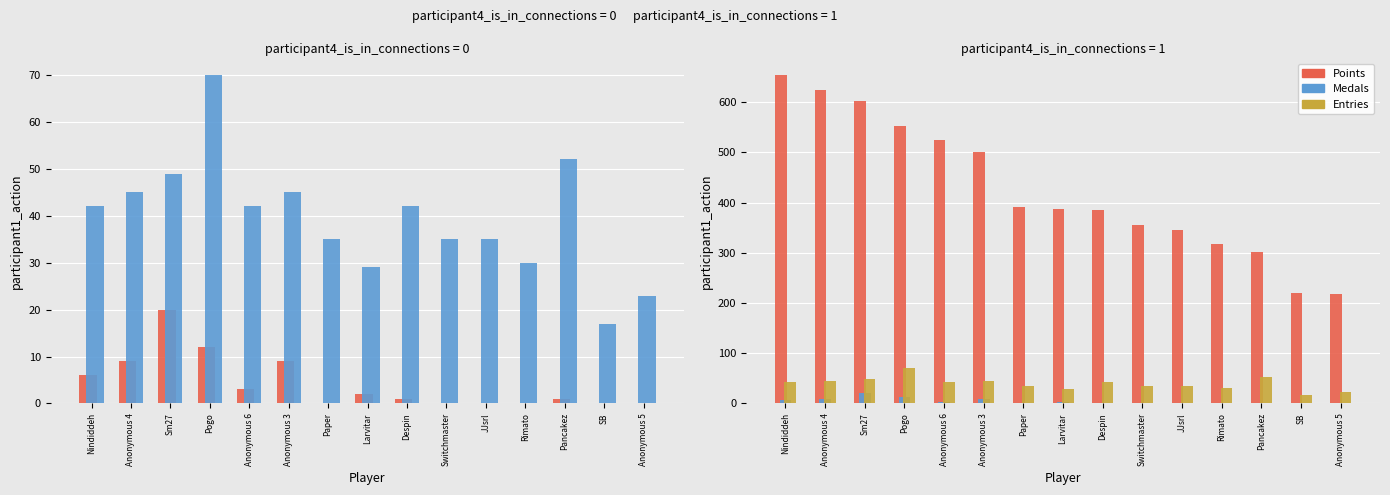

Is the value of Points at Nindiddeh greater than the value of Medals at SB?

Yes